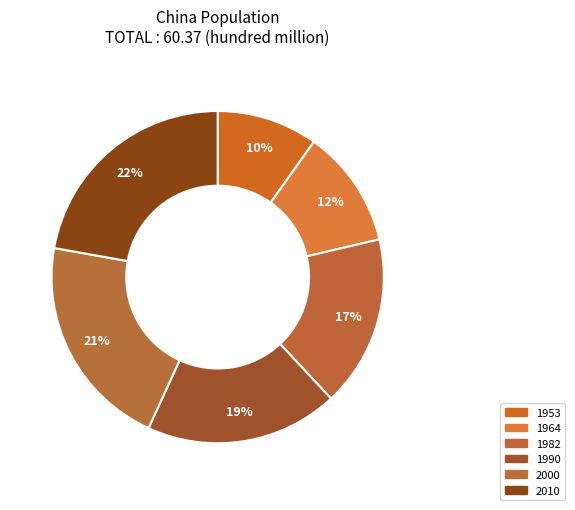

What is the ratio of the value at 1953 to the value at 1964?

0.9